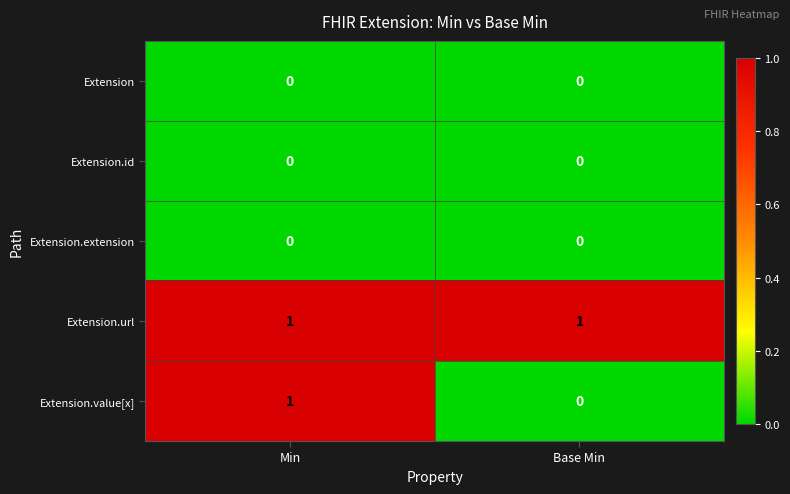

Reading right to left, transcribe all the data shown in this chart.

Extension: Base Min=0	Min=0
Extension.id: Base Min=0	Min=0
Extension.extension: Base Min=0	Min=0
Extension.url: Base Min=1	Min=1
Extension.value[x]: Base Min=0	Min=1